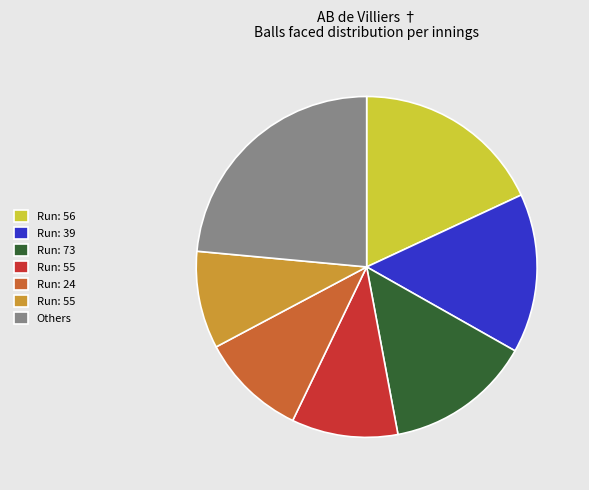

Is there any slice that represents more than half of the pie?

No